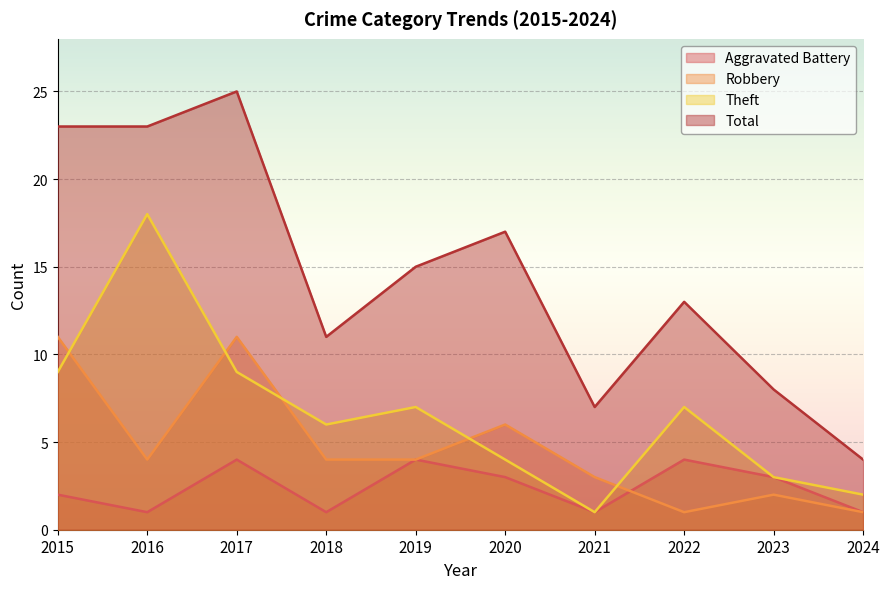

Where is the first local maximum for Theft?

2016